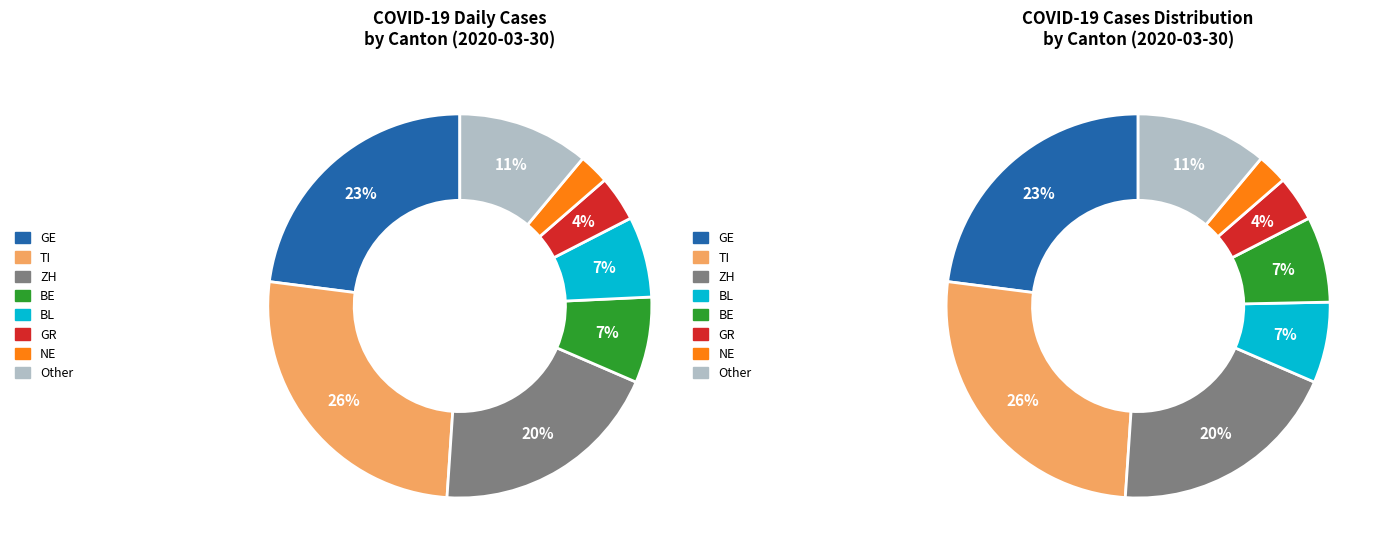

Count the number of slices in the pie.

8